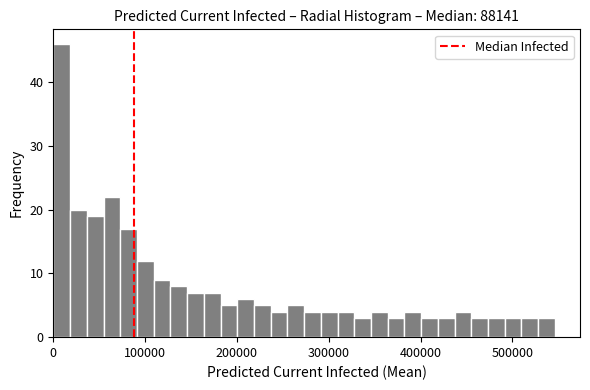

Around what value on the x-axis is the tallest bar? Give the approximate position of its centre, as read against the axis.

10000